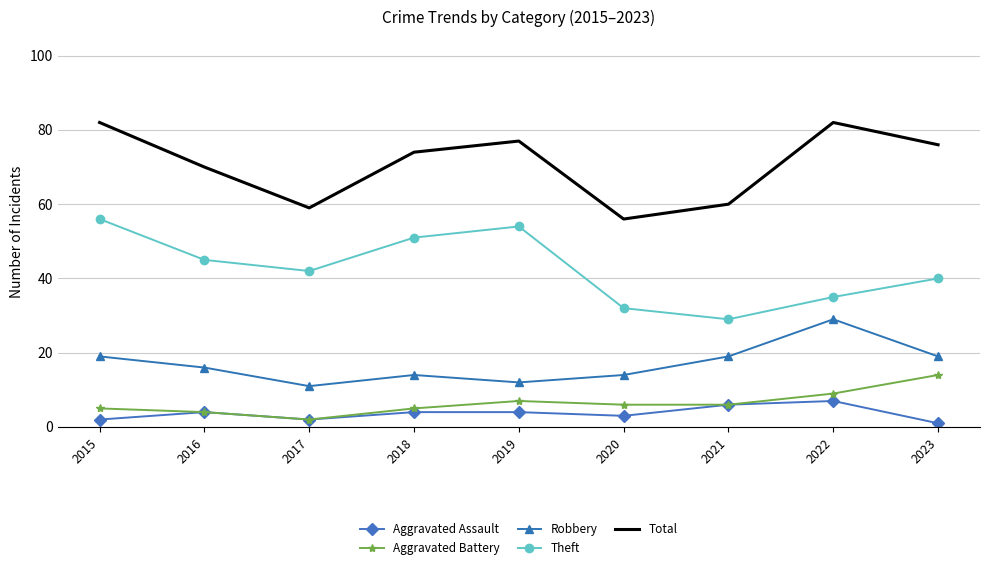

What is the total value across all series at 2022?

162